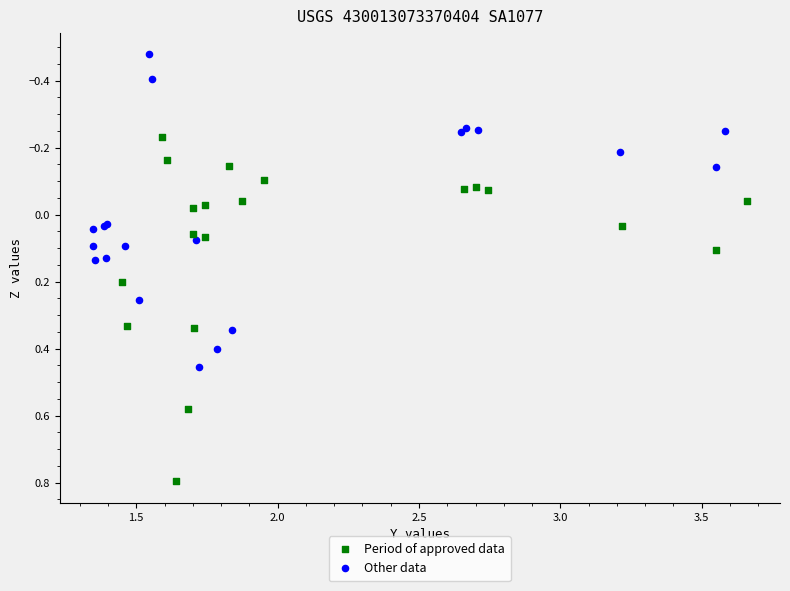

What are all the series names shown in the legend?

Period of approved data, Other data